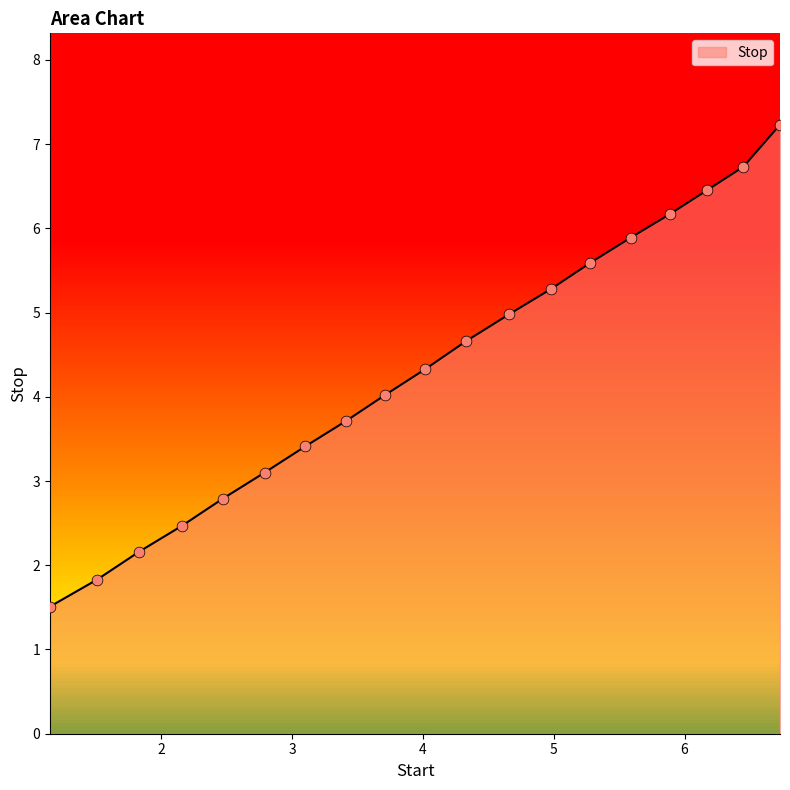

What is the smallest value displayed?

1.5